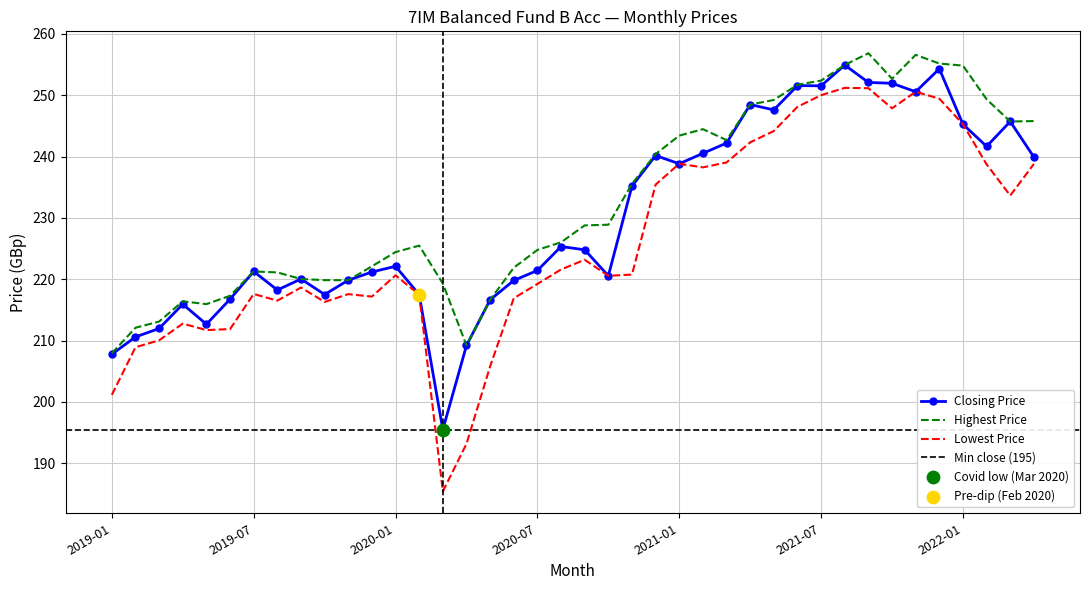

What is the maximum value for Closing Price?

254.9